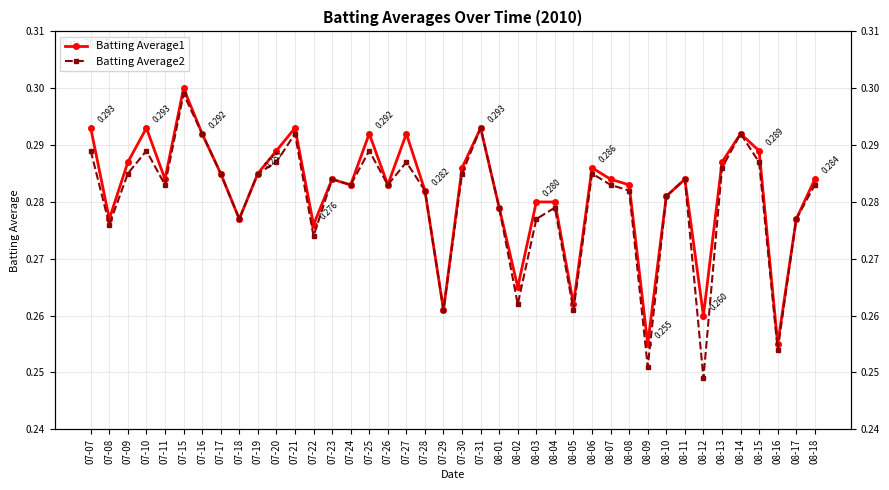

At how many categories does at least one series exceed 0?

40